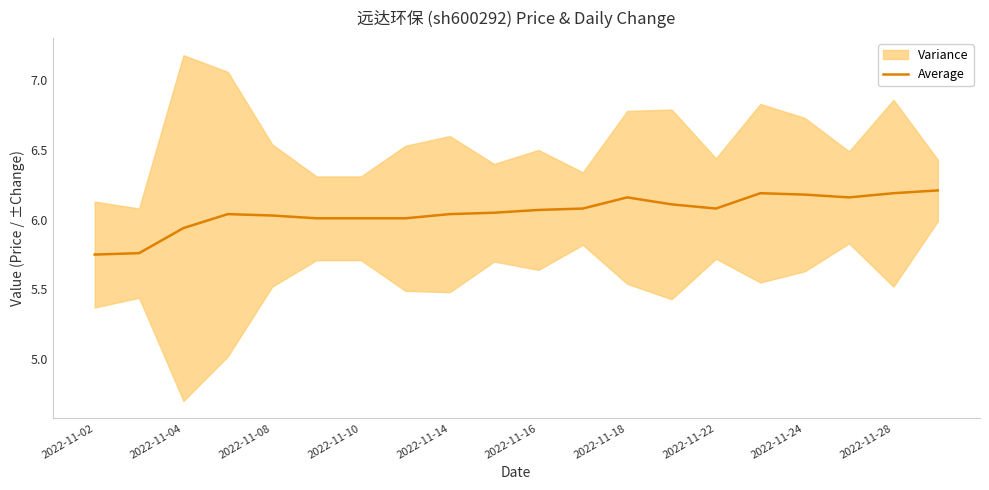

The value of Average at 2022-11-08 is 7.9. True or false?

False